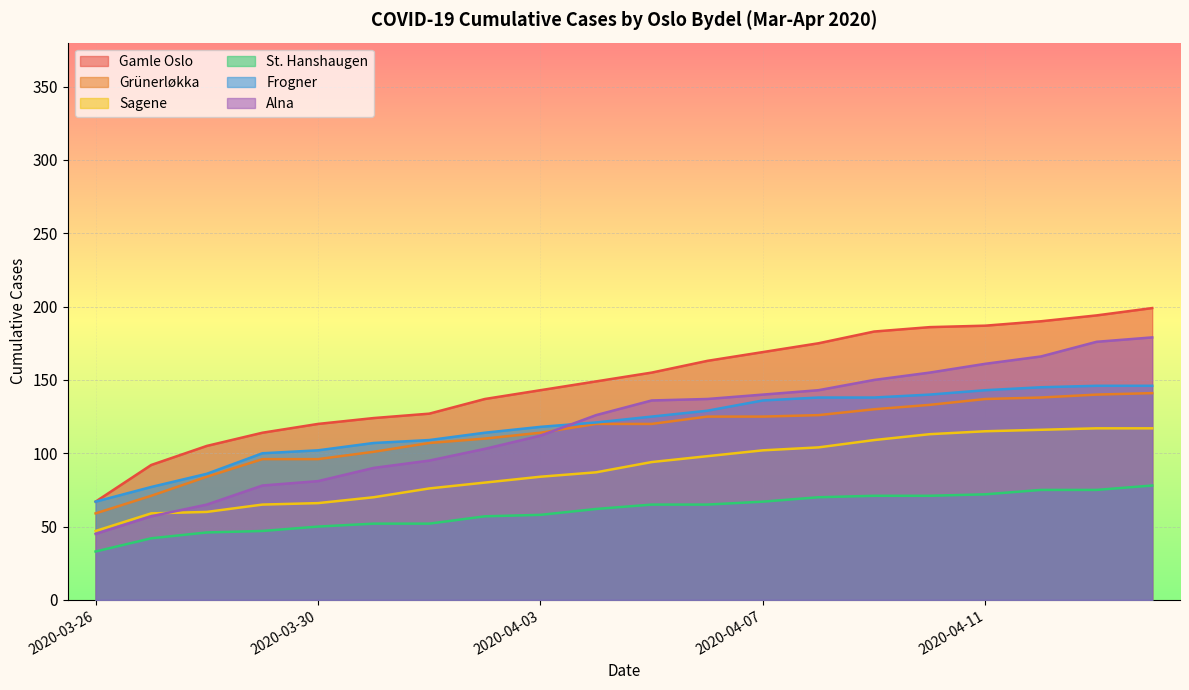

Which has a higher value, 2020-04-01 or 2020-04-09?

2020-04-09